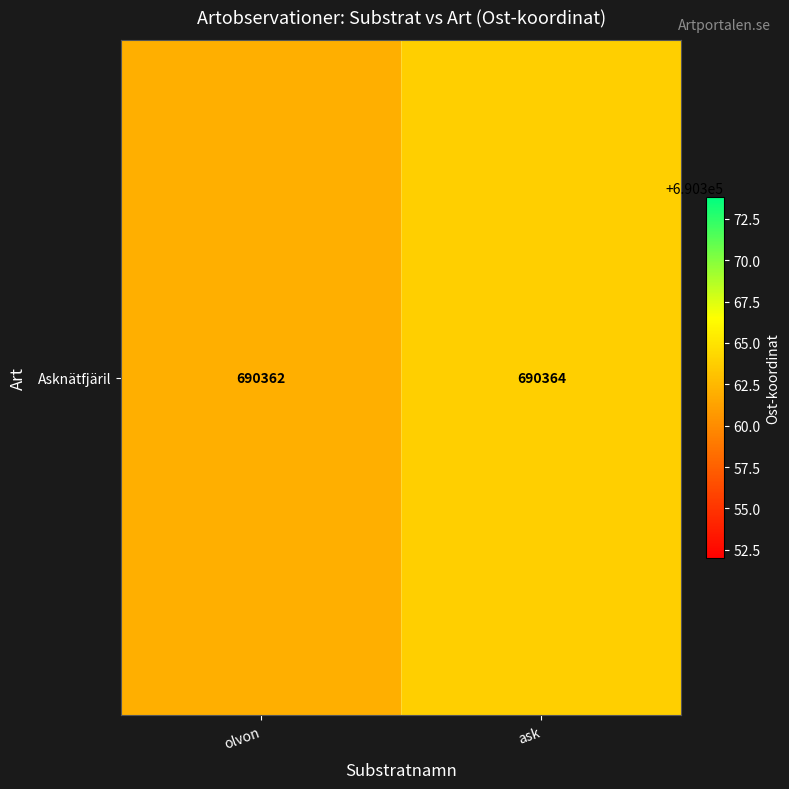

What is the sum of all values?

1380725.8